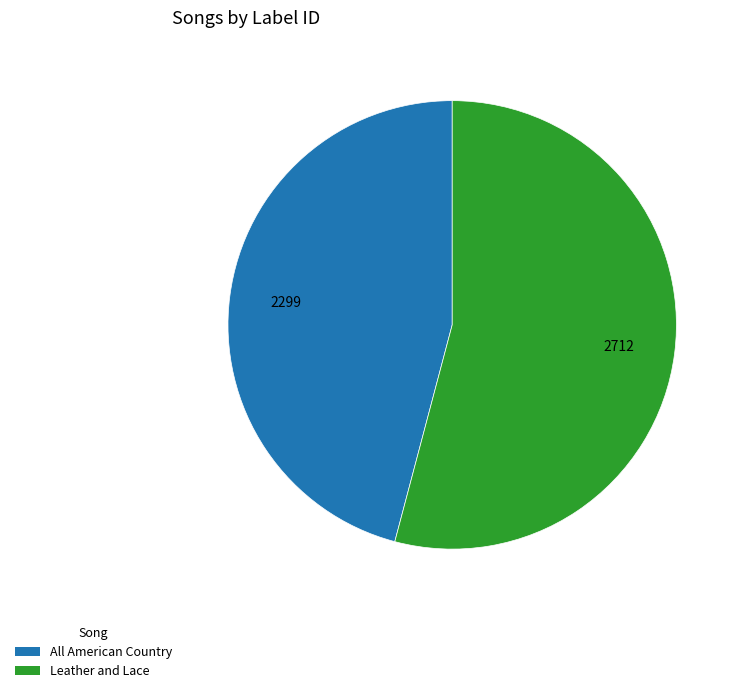

What is the largest slice in the pie chart?

Leather and Lace